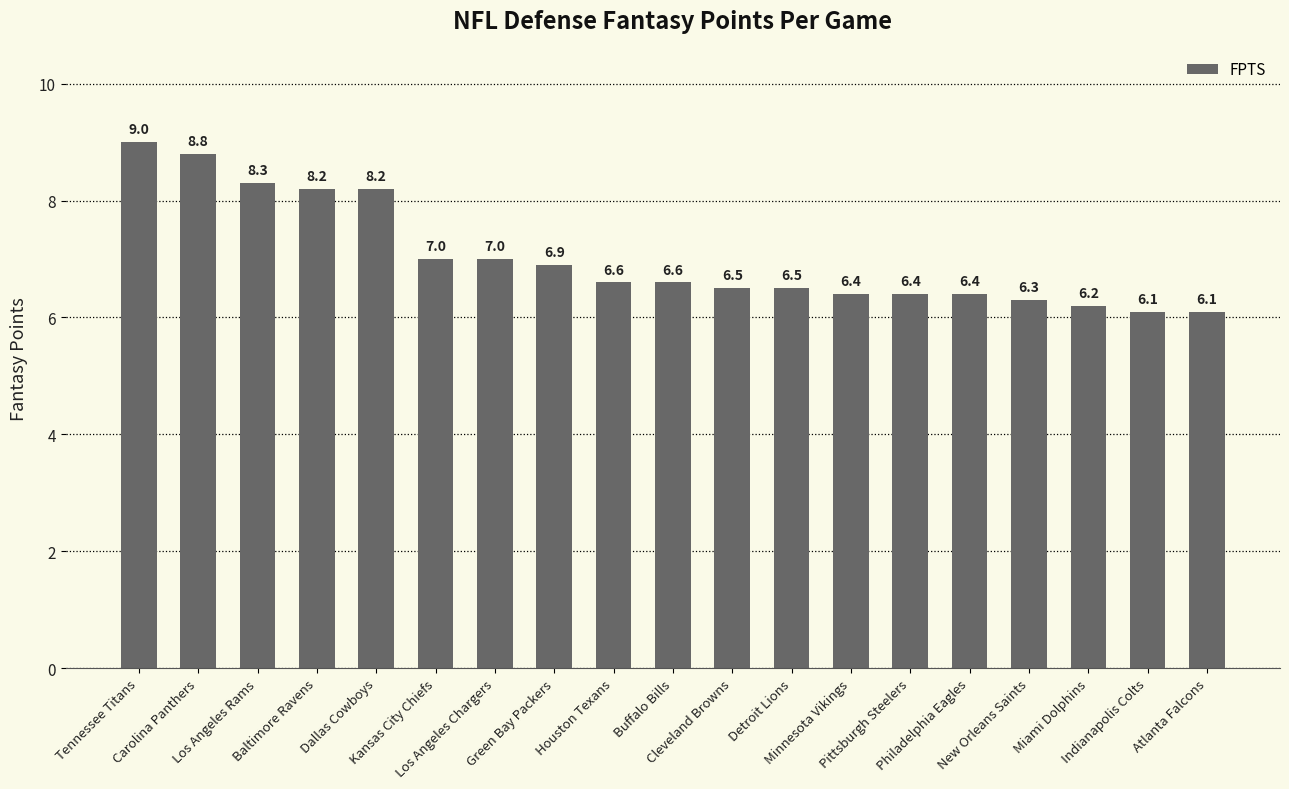

What is the difference between the values at Philadelphia Eagles and Atlanta Falcons?

0.3